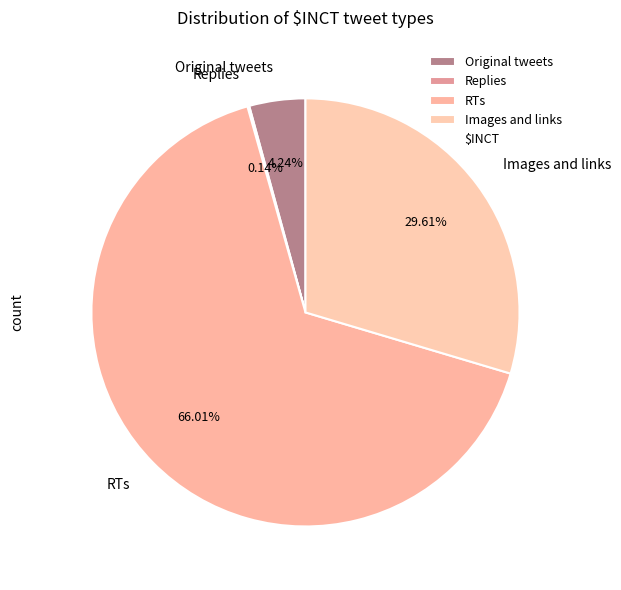

Is the sum of Original tweets and RTs greater than half?

Yes